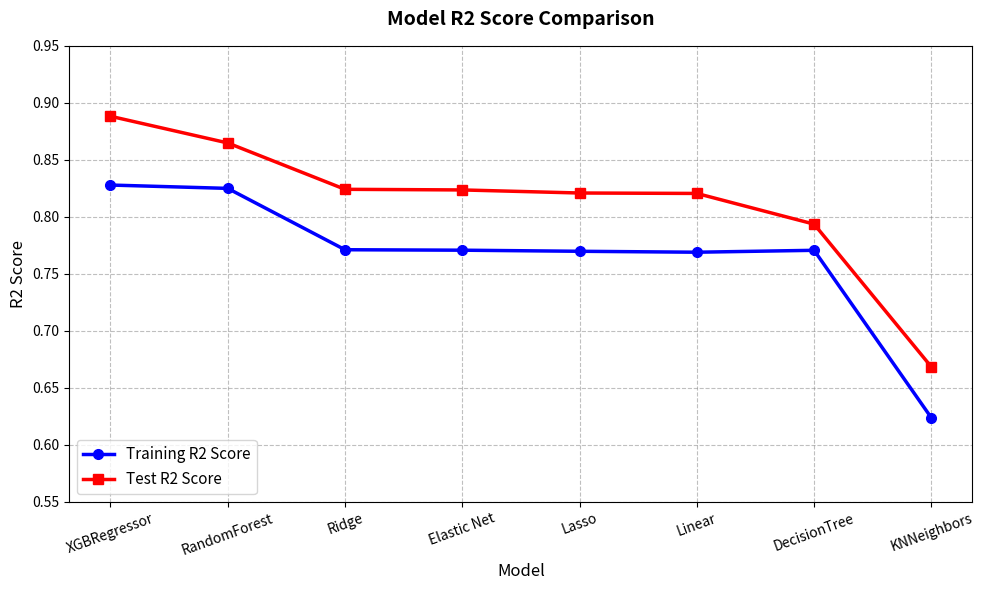

What is the total value across all series at Elastic Net?

1.6